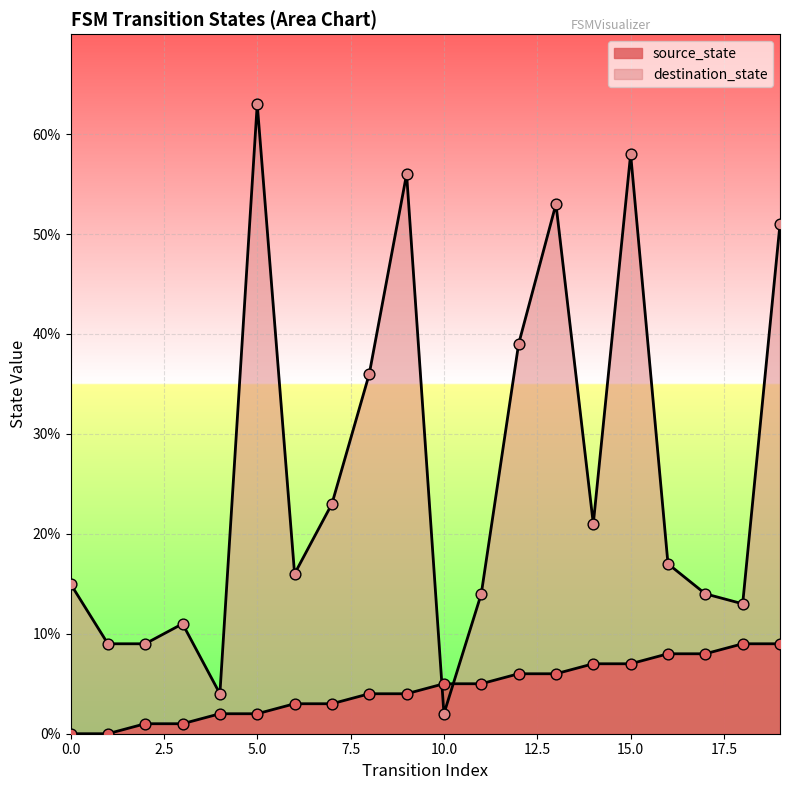

At which category is the sum across all series the highest?

5